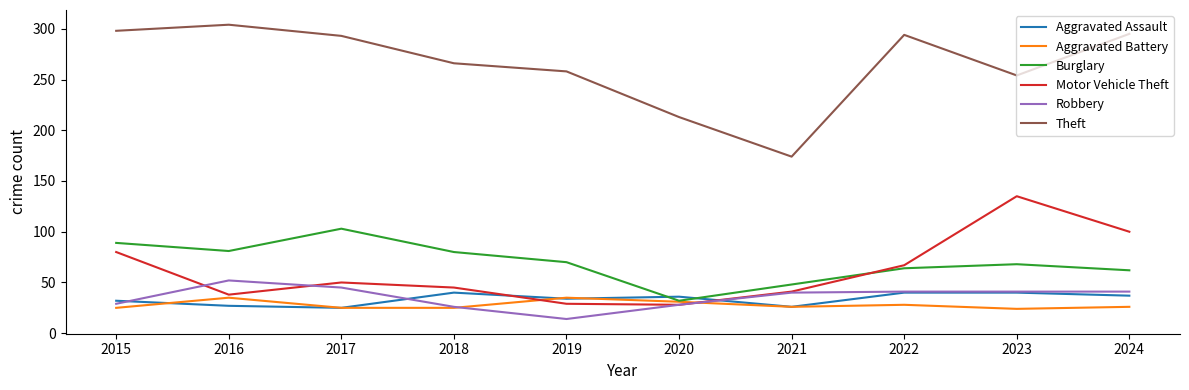

What is the total value across all series at 2021?

355